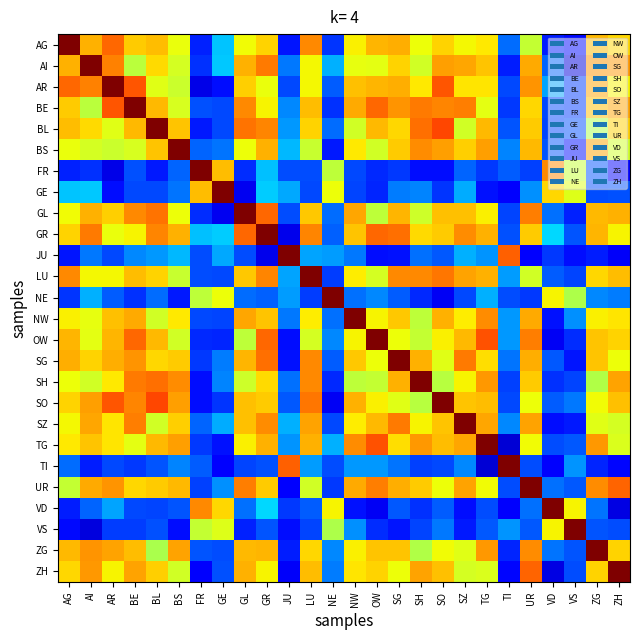

At which category is the sum across all series the highest?

GR